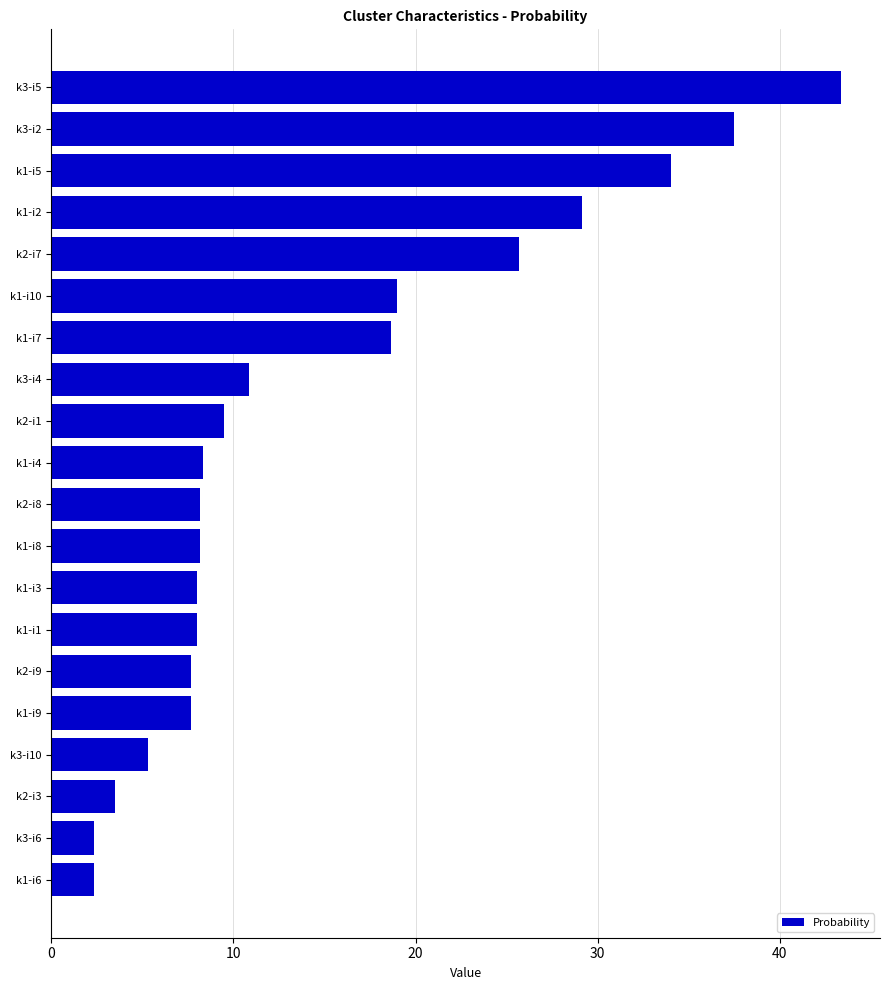

What is the sum of the values at k2-i3 and k2-i9?

11.2